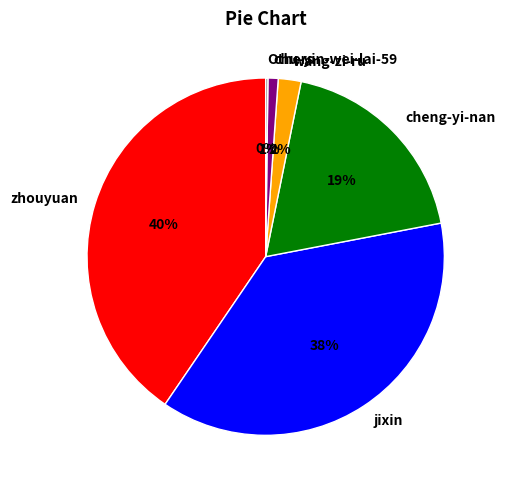

Between wang-zi-ru and chu-yin-wei-lai-59, which is larger?

wang-zi-ru